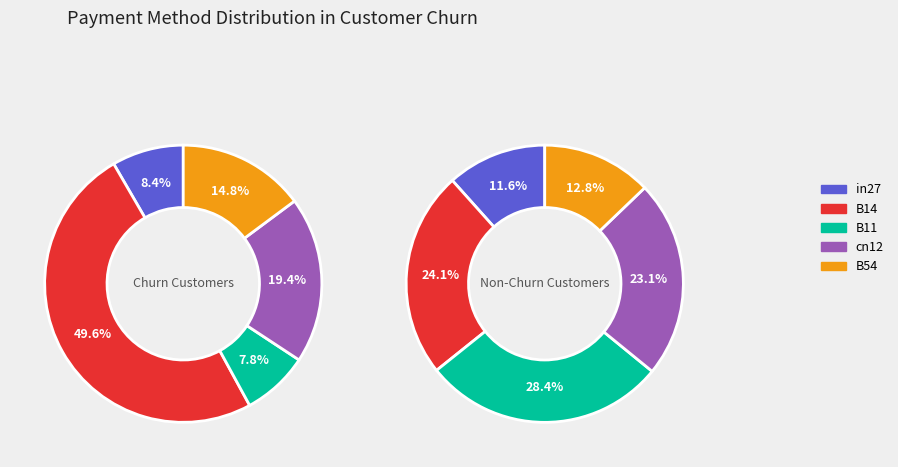

Rank the categories by job484_scenario2_952 value from lowest to highest.

B11, in27, B54, cn12, B14